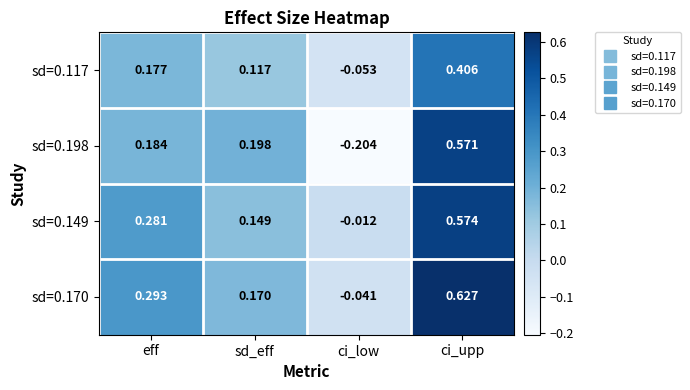

At which label does sd=0.117 first exceed 0?

eff